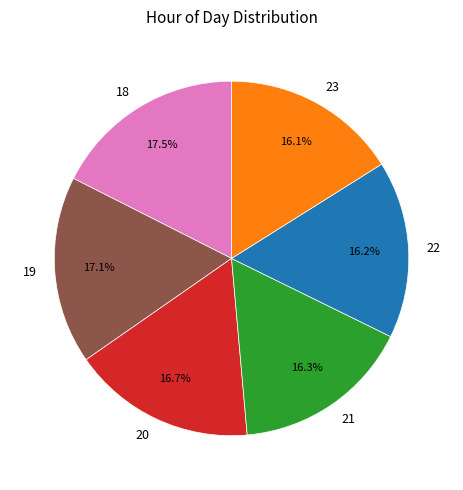

What is the ratio of the value at 19 to the value at 20?

1.0